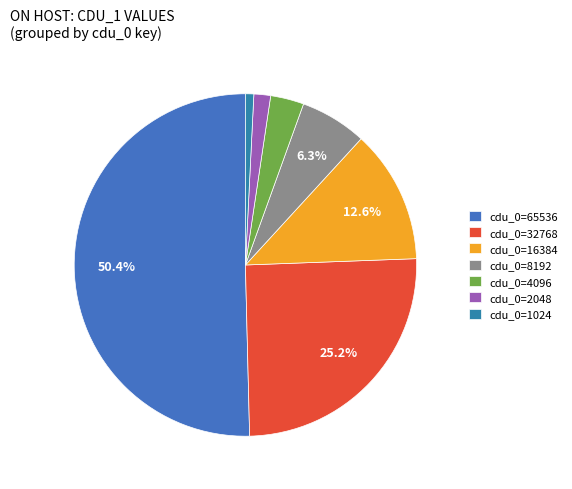

How many slices are in this pie chart?

7